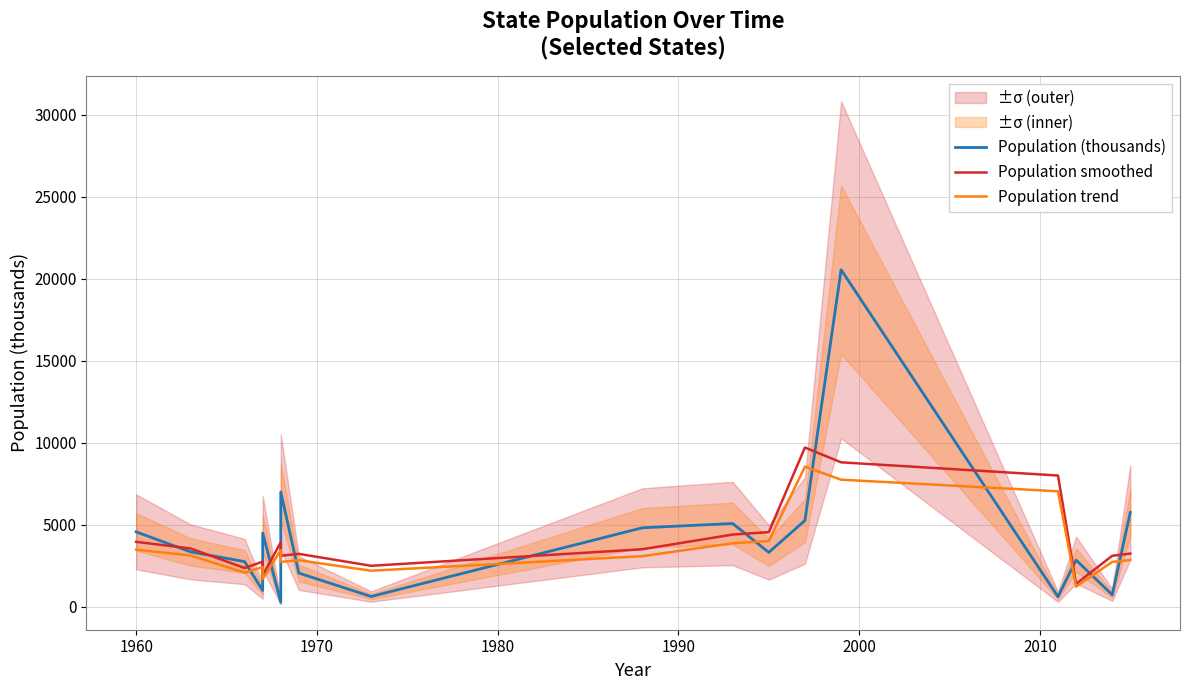

Reading left to right, what are all the values shown in this chart?

Population (thousands): 4573.0	3358.0	2762.0	1000.0	4508.0	285.0	7005.0	2062.0	633.0	4822.0	5085.0	3324.0	5266.0	20558.0	620.0	2853.0	736.0	5761.0
Population smoothed: 3965.5	3564.3	2373.3	2756.7	1931.0	3932.7	3117.3	3233.3	2505.7	3513.3	4410.3	4558.3	9716.0	8814.7	8010.3	1403.0	3116.7	3248.5
Population trend: 3489.6	3136.6	2088.5	2425.9	1699.3	3460.7	2743.3	2845.3	2205.0	3091.7	3881.1	4011.3	8550.1	7756.9	7049.1	1234.6	2742.7	2858.7